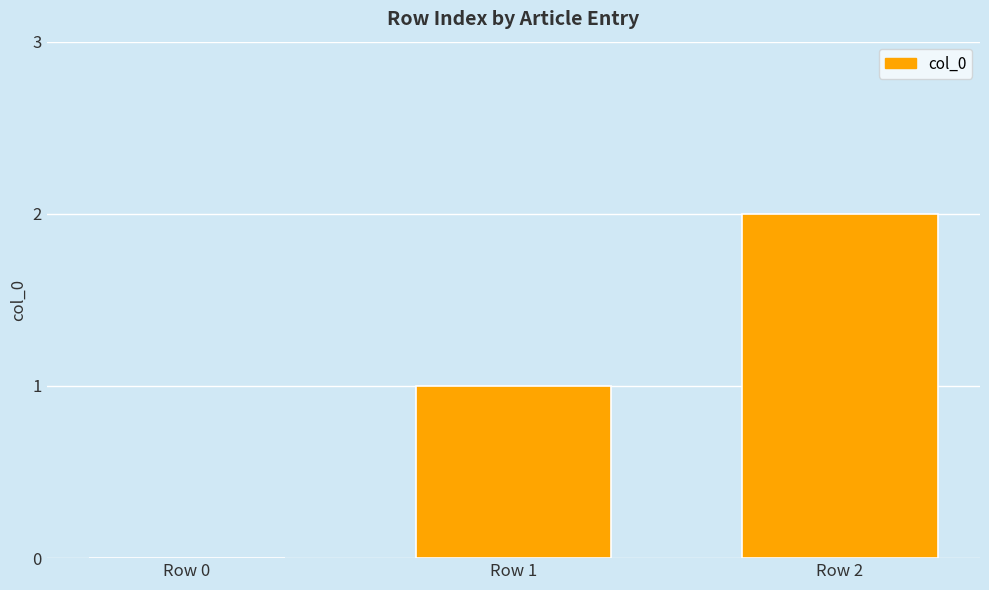

Reading left to right, extract all data points from this chart.

0	1	2